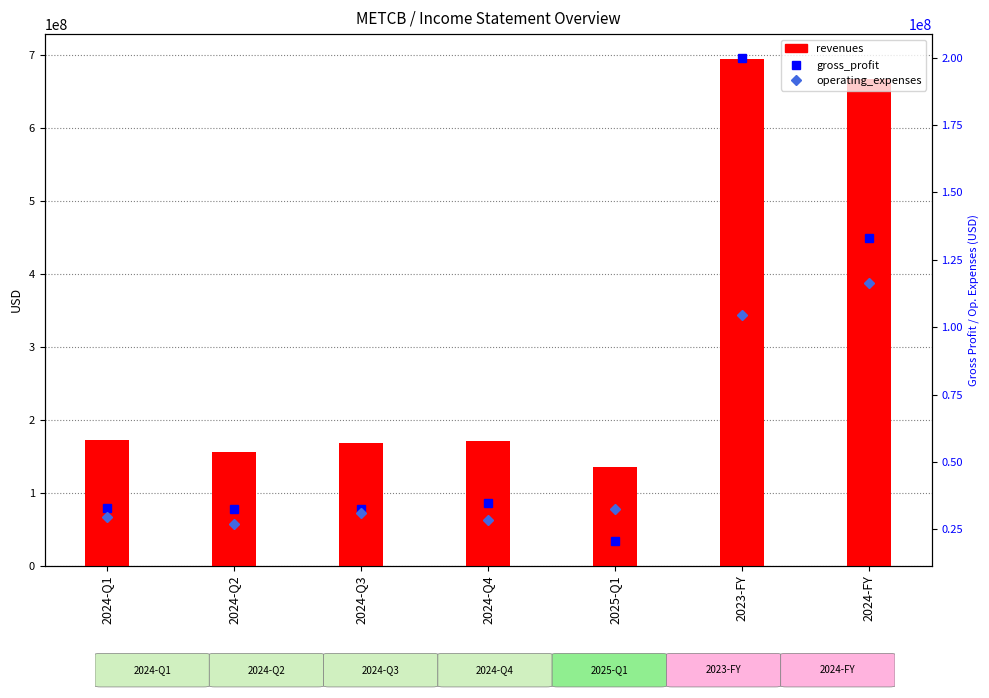

What is the label of the 1st bar from the right?

2024-FY